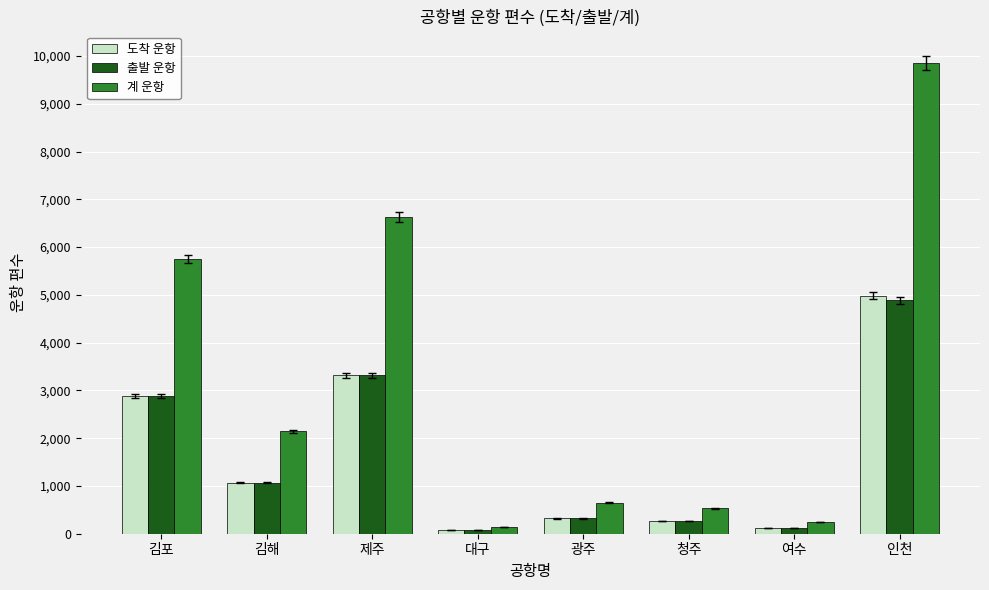

List the series in order of their peak value, lowest first.

출발 운항, 도착 운항, 계 운항